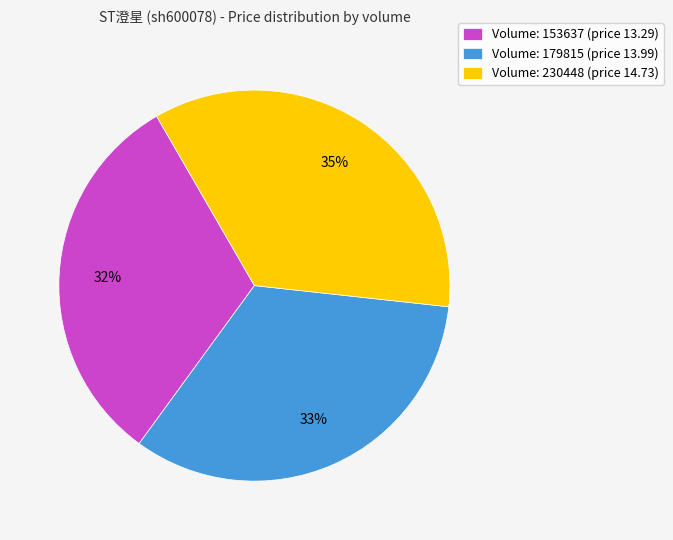

True or false: Volume: 230448 (price 14.73) accounts for 35% of the total.

True